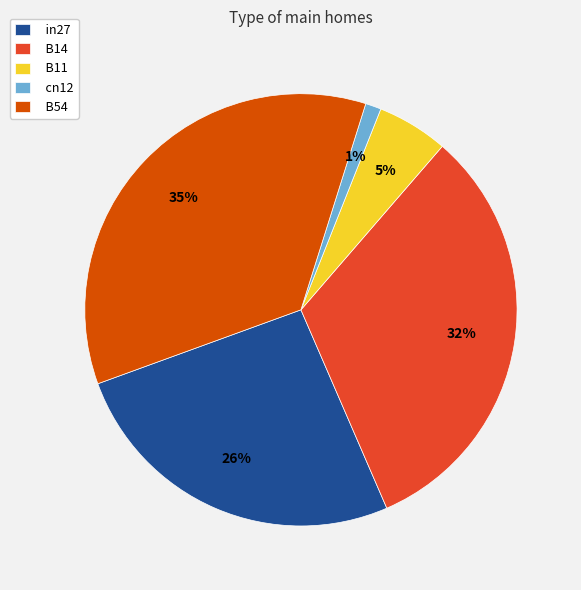

Does in27 represent more than half of the total?

No